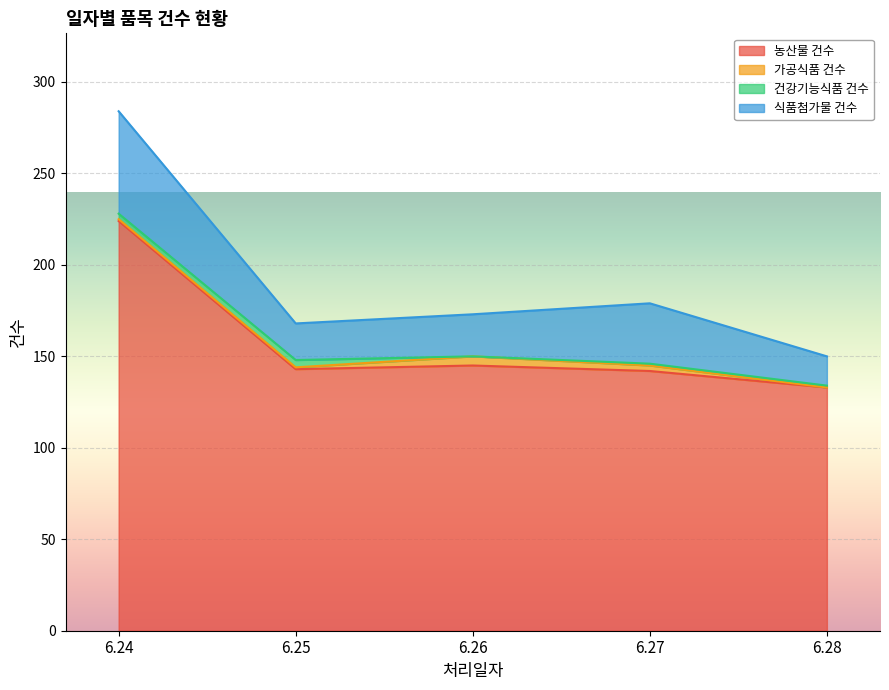

At which category is the sum across all series the highest?

6.24